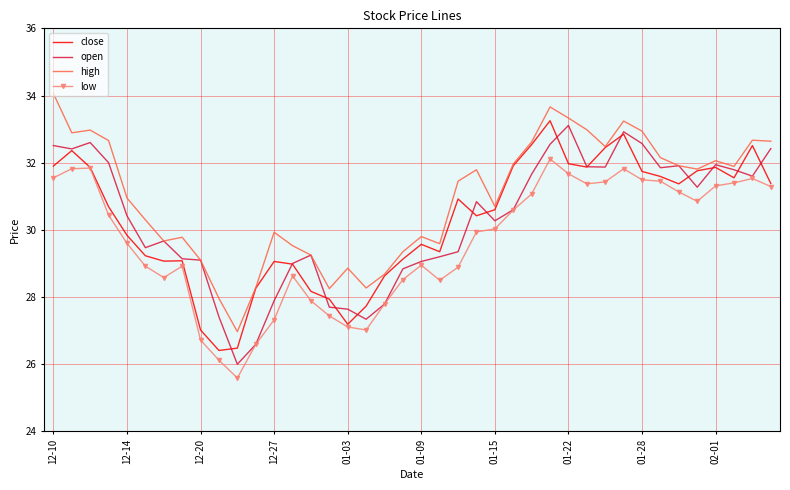

What is the maximum value for high?

34.1